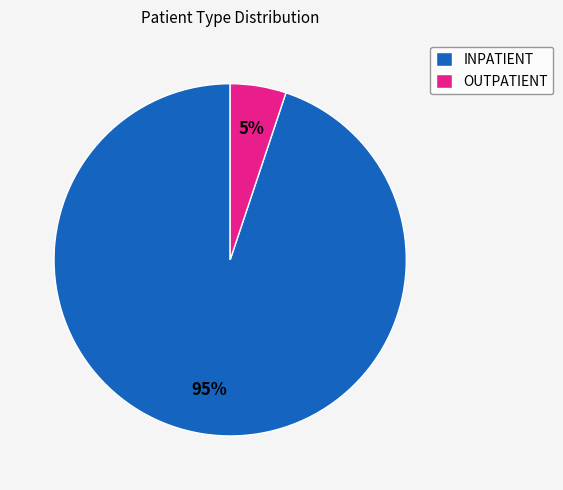

Is the sum of OUTPATIENT and INPATIENT greater than half?

Yes